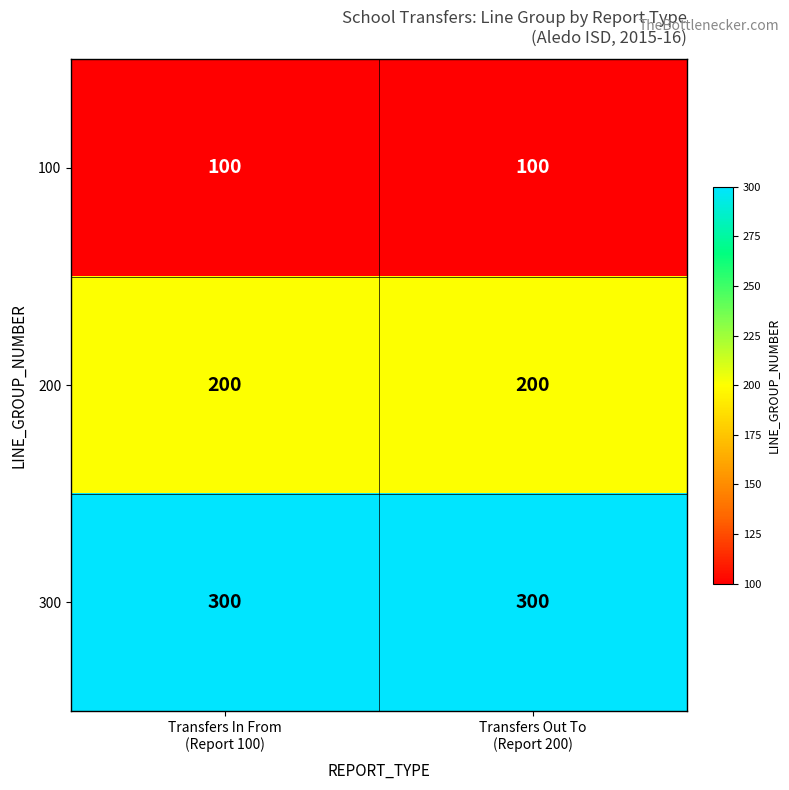

What is the total value across all series at Transfers Out To
(Report 200)?

600